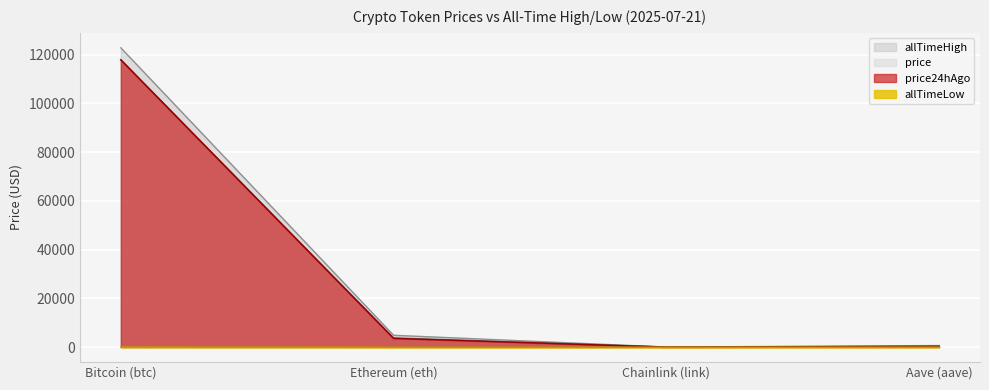

What position from the right is Bitcoin (btc)?

4